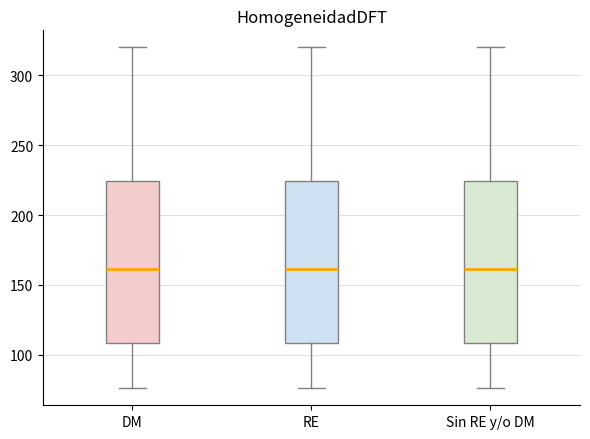

Reading left to right, transcribe this box plot: for each box, give where its median line is, the range the box spans, and where its two whiskers end, as read against the y-axis. The values are not printed on the chart, so give them approximately, as read against the axis.

DM: median 160, box 110 to 225, whiskers 75 to 320
RE: median 160, box 110 to 225, whiskers 75 to 320
Sin RE y/o DM: median 160, box 110 to 225, whiskers 75 to 320